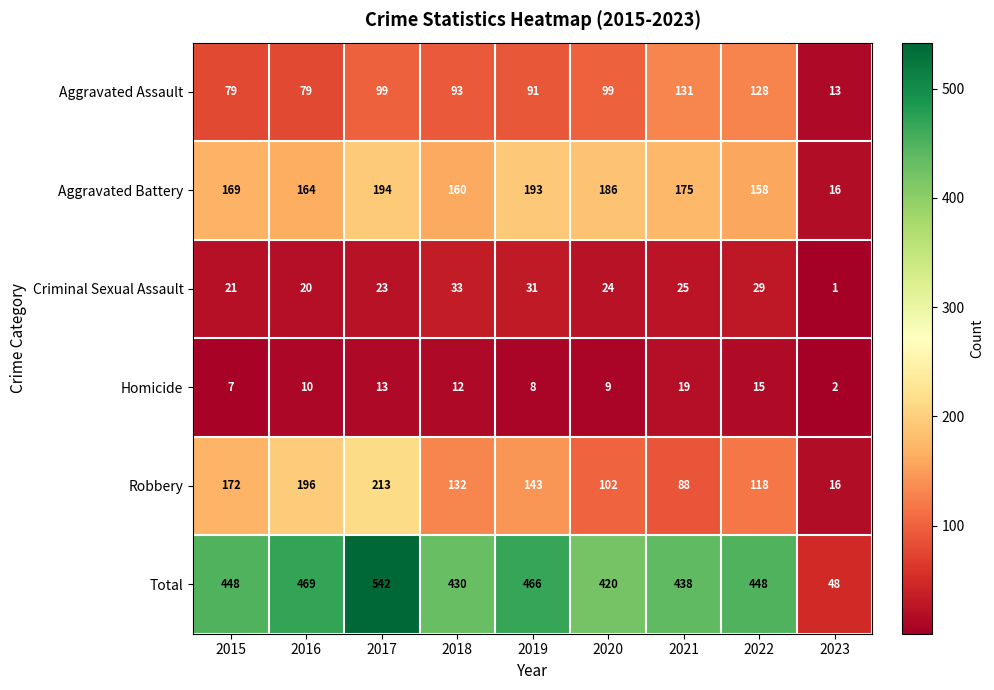

What is the difference between the maximum and minimum values in the Criminal Sexual Assault series?

32